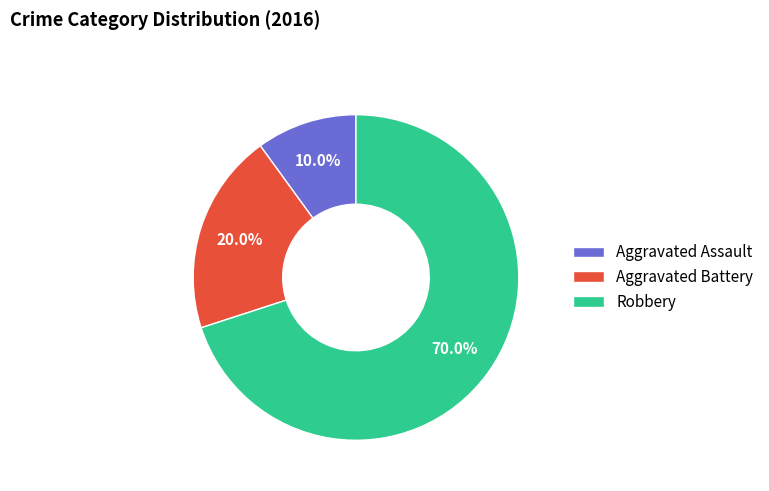

Between Aggravated Battery and Robbery, which is larger?

Robbery